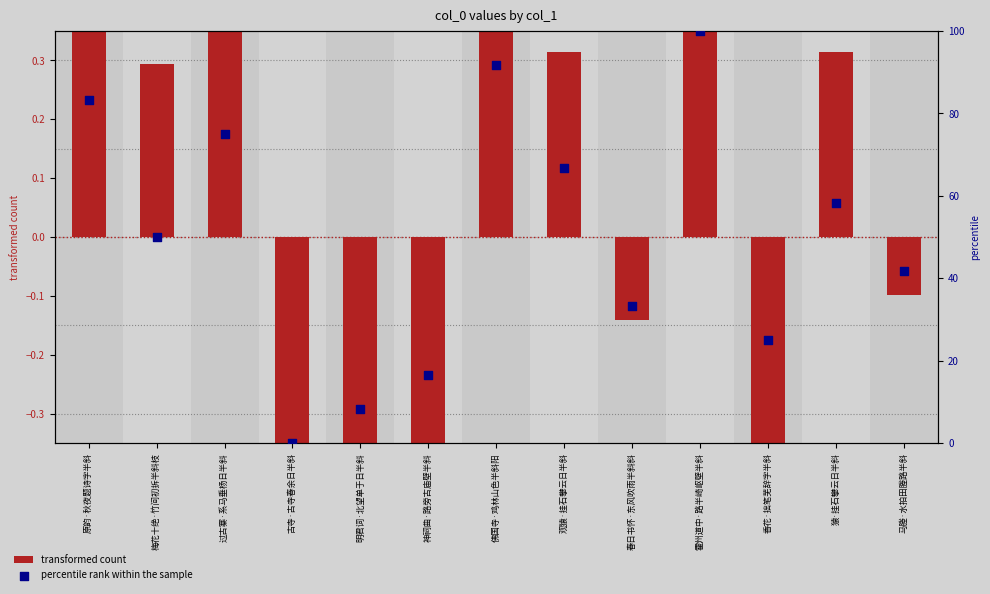

What is the change in value from 霍州道中·路半崎岖壁半斜 to 马塍·水拍田塍路半斜?

-58.3